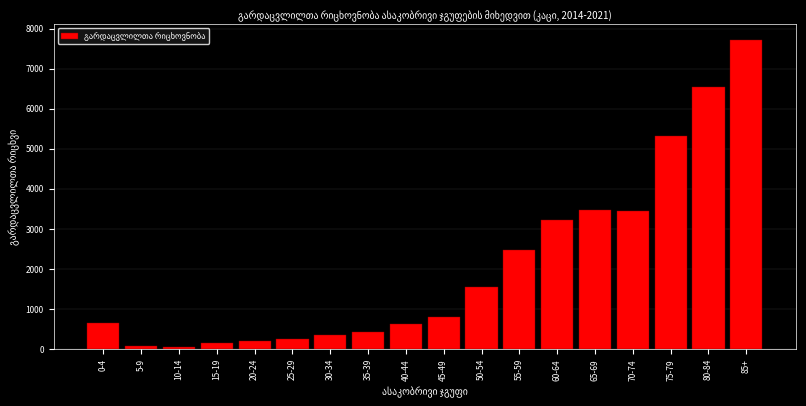

Between 50-54 and 25-29, which is larger?

50-54